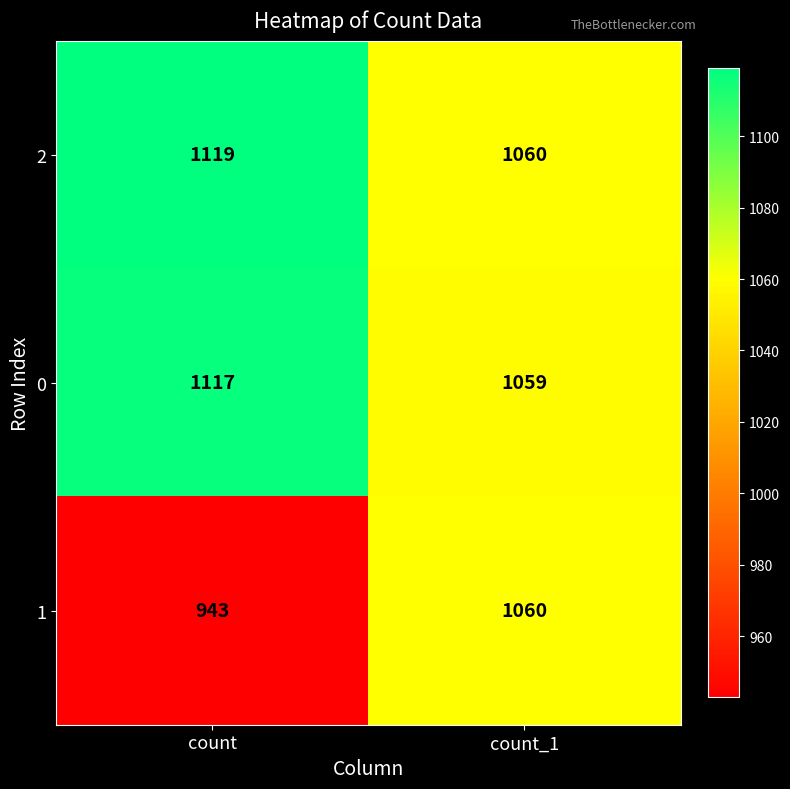

Reading left to right, what are all the values shown in this chart?

2: count=1119	count_1=1060
0: count=1117	count_1=1059
1: count=943	count_1=1060